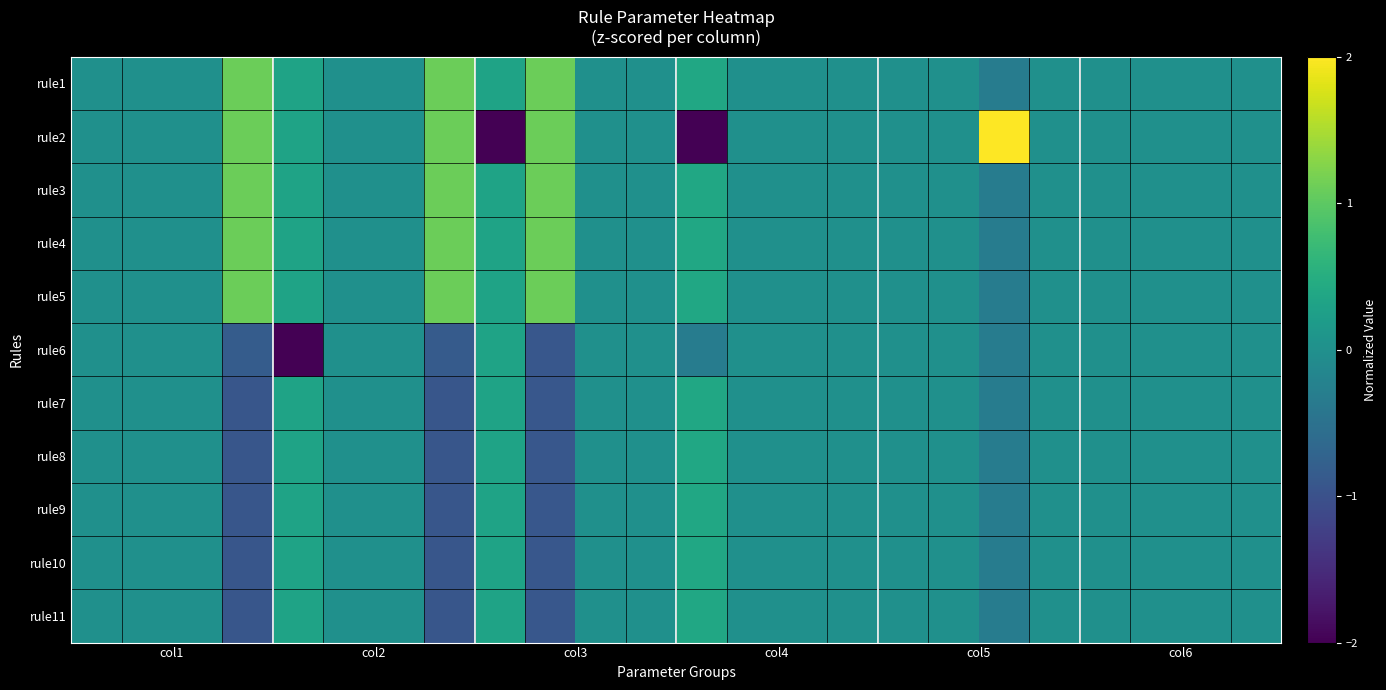

List the series in order of their peak value, highest first.

rule2, rule1, rule3, rule4, rule5, rule7, rule8, rule9, rule10, rule11, rule6